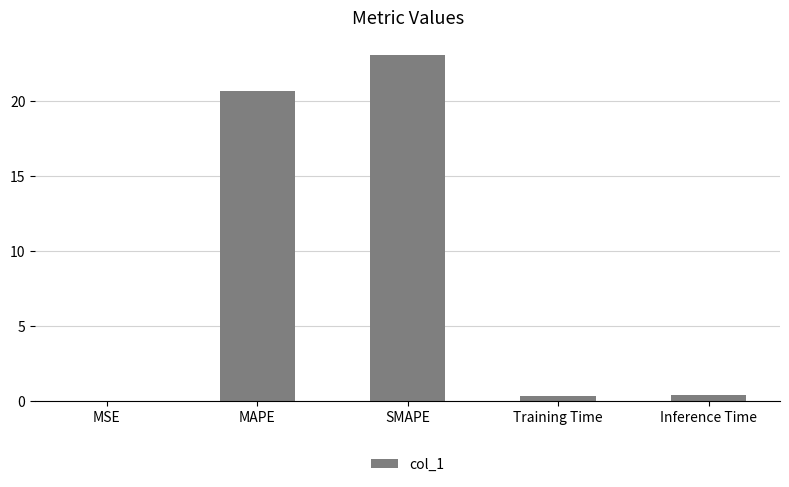

What is the sum of the values at MAPE and SMAPE?

43.8